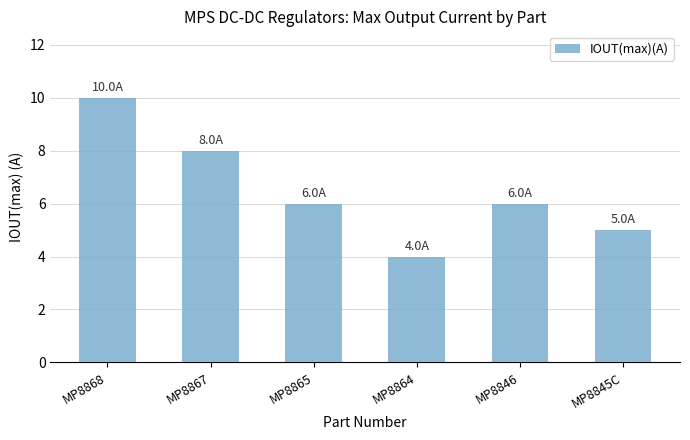

What is the label of the 4th bar from the left?

MP8864